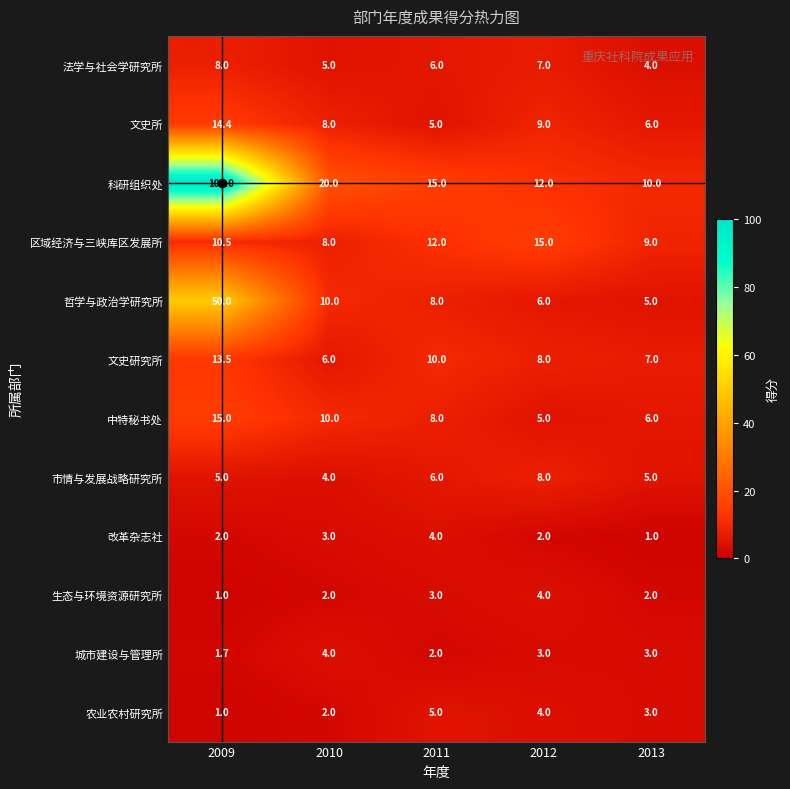

The value of 城市建设与管理所 at 2013 is 1.6. True or false?

False